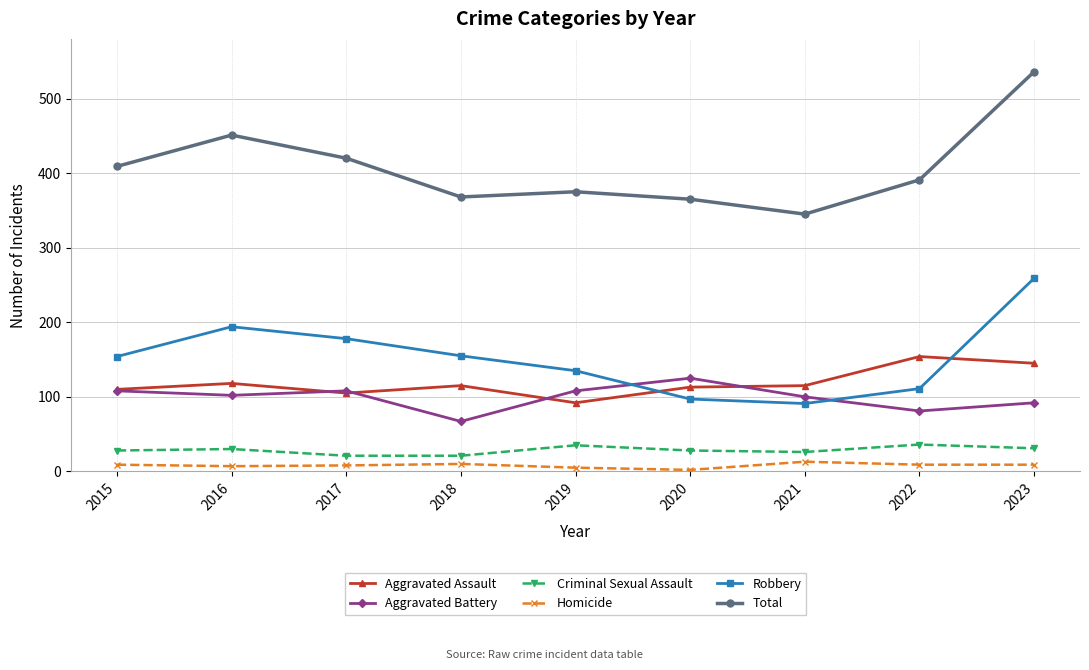

The value of Robbery at 2016 is 194. True or false?

True